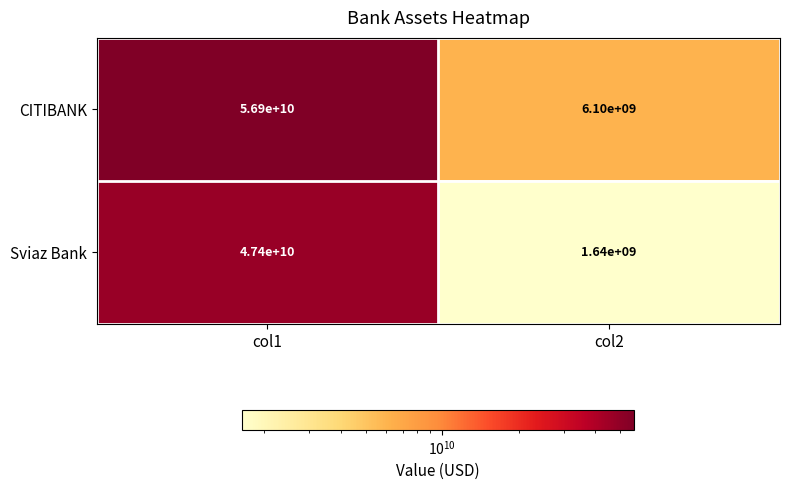

What is the total value across all series at col1?

104300000000